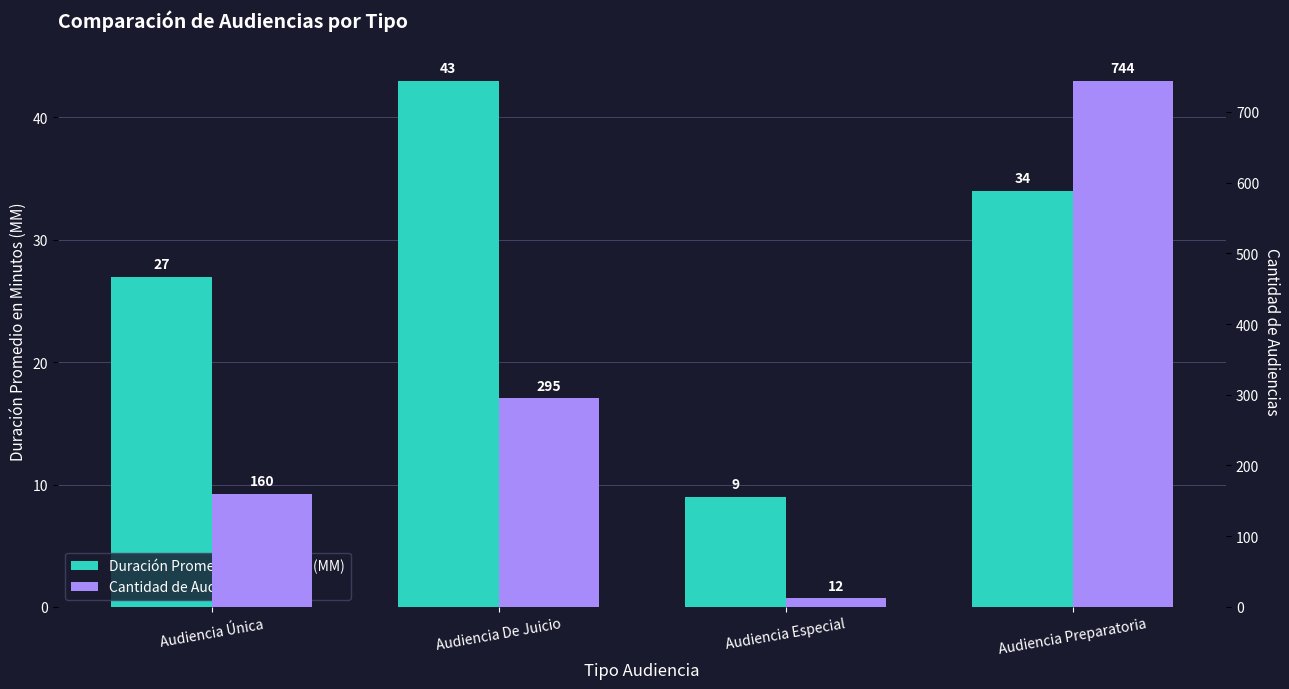

How many Duración Promedio en Minutos (MM) values are between 27 and 43?

3